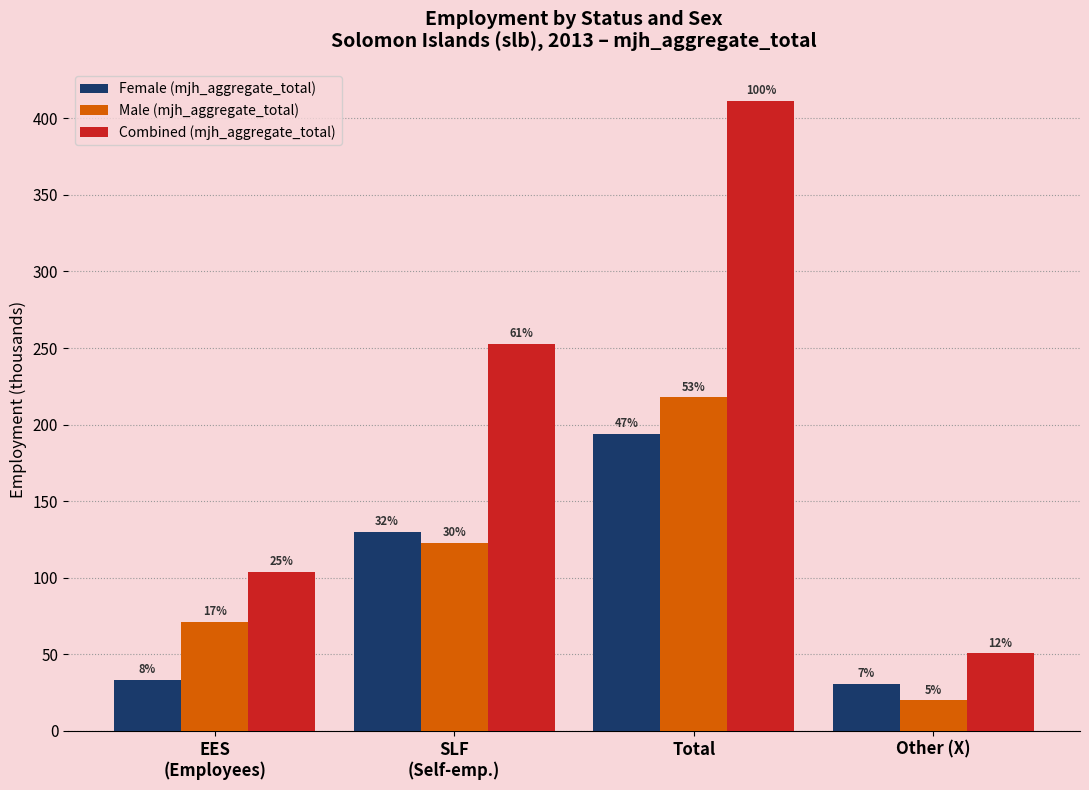

What is the label of the 2nd bar from the right?

Total